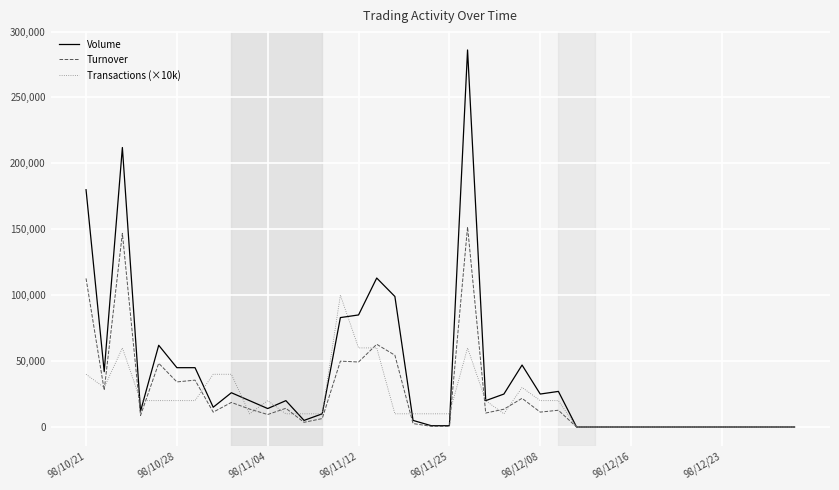

Which series has the largest range (max minus min)?

Volume